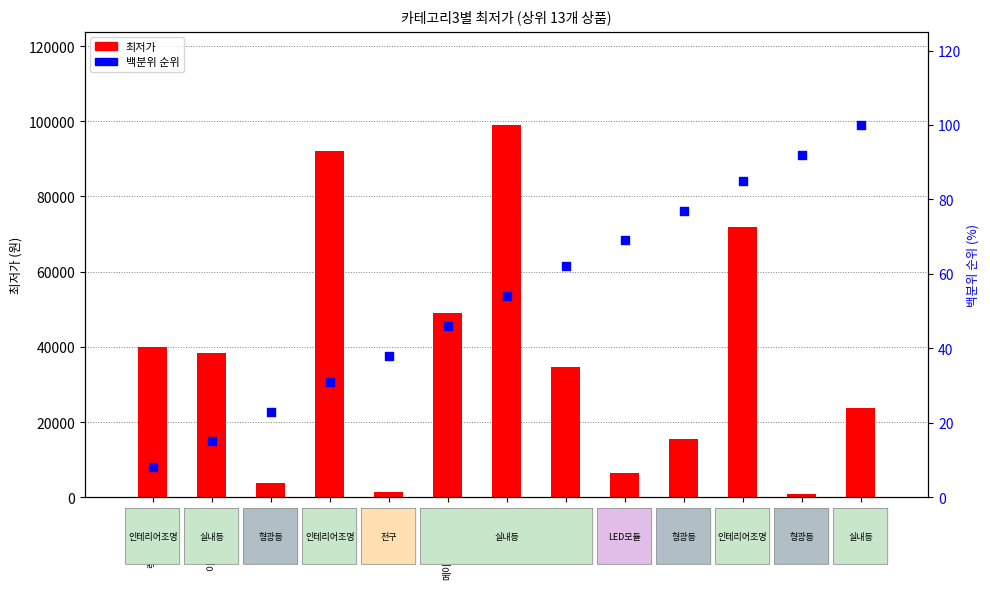

What are all the series names shown in the legend?

최저가, 백분위 순위